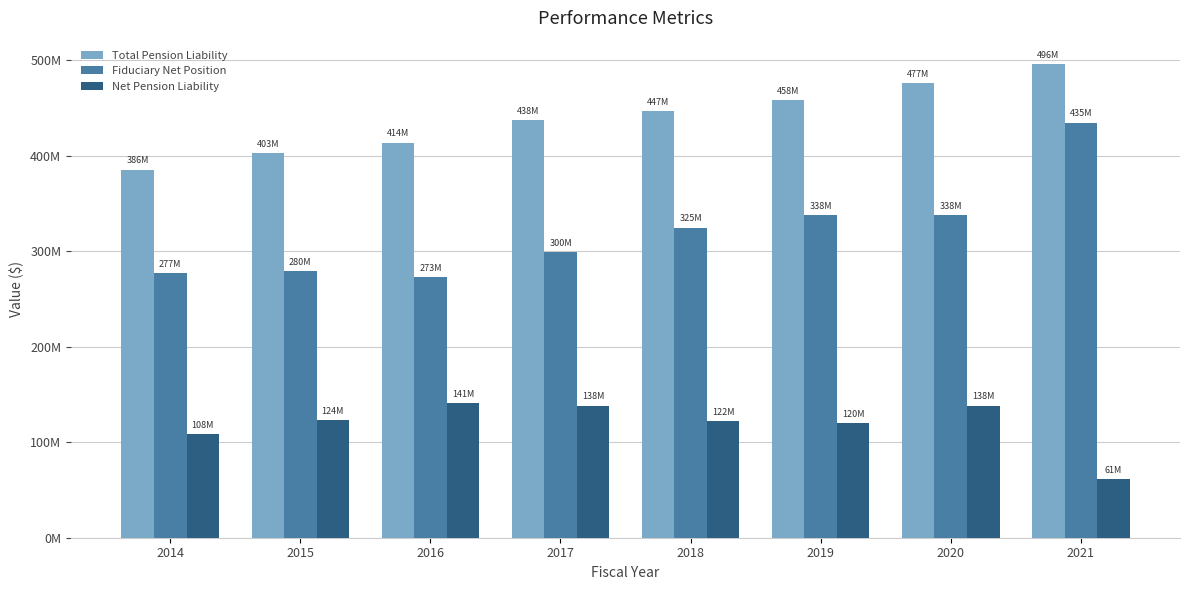

Are the bars grouped side by side (vs. stacked)?

Yes